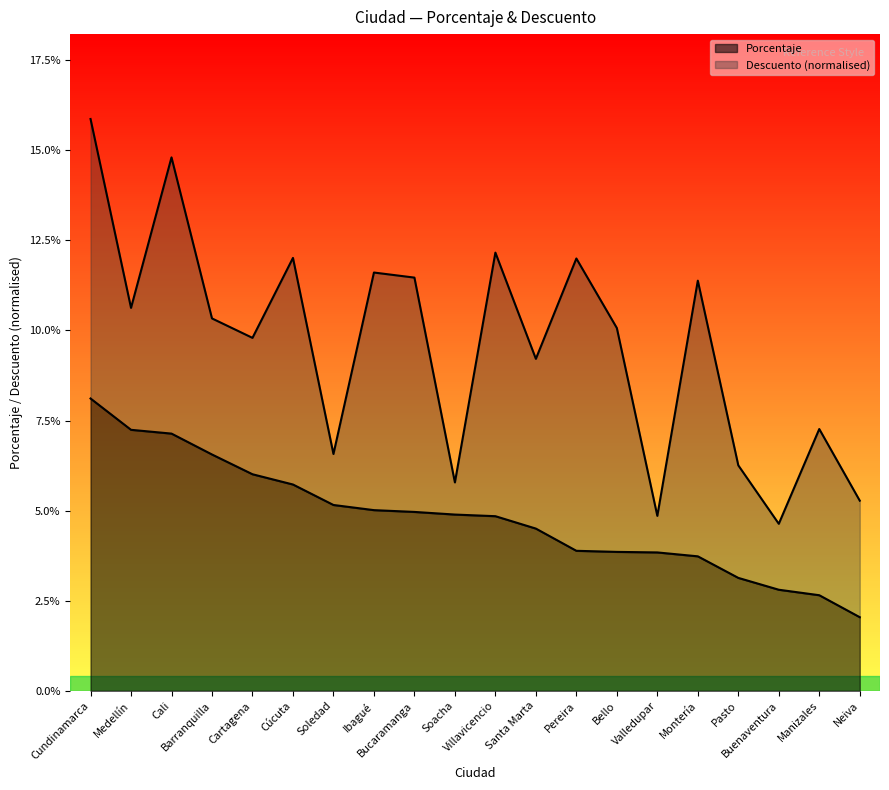

Where does the data first go above 4?

Cundinamarca